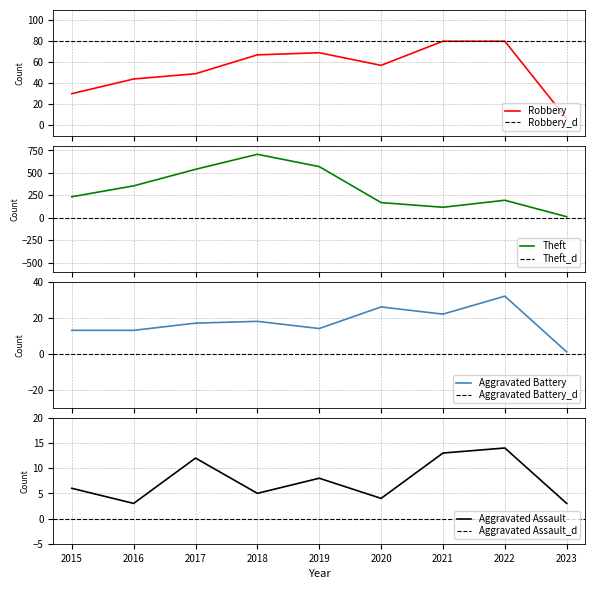

Is the value of Aggravated Battery at 2020 greater than the value of Aggravated Assault at 2015?

Yes